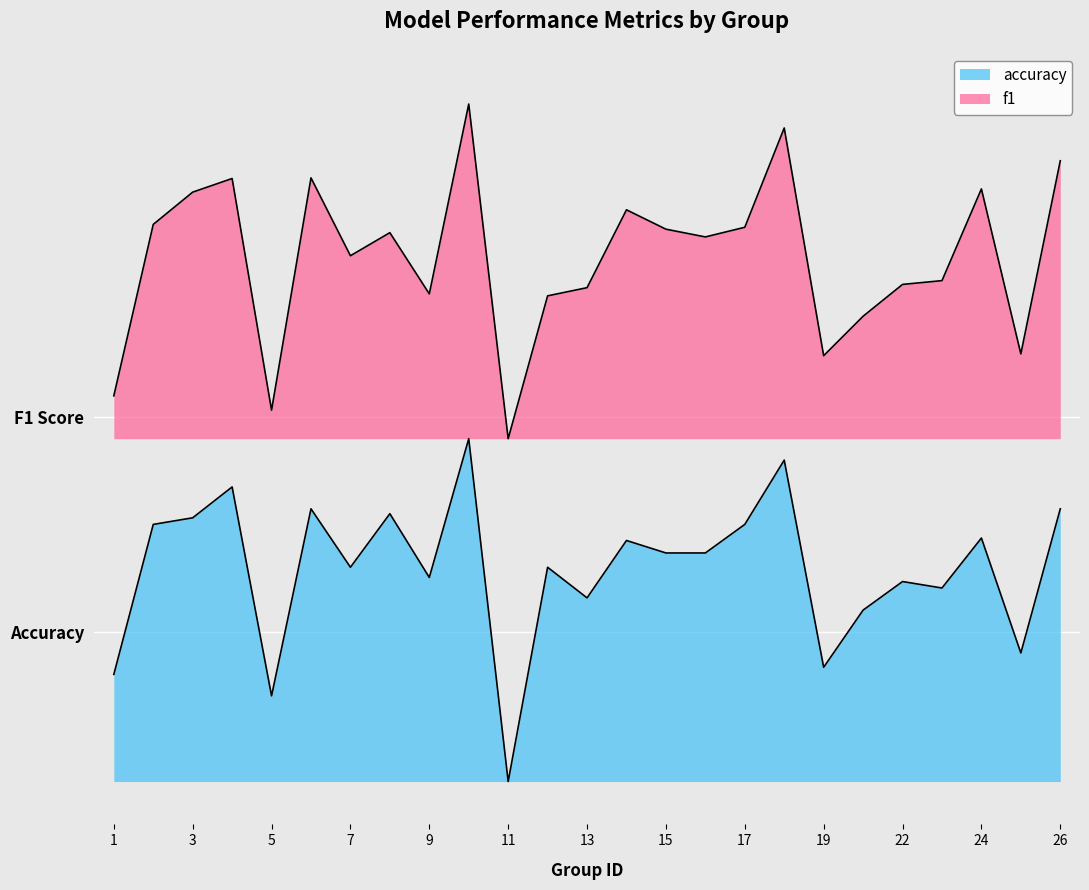

Which label corresponds to the largest value in the chart?

10